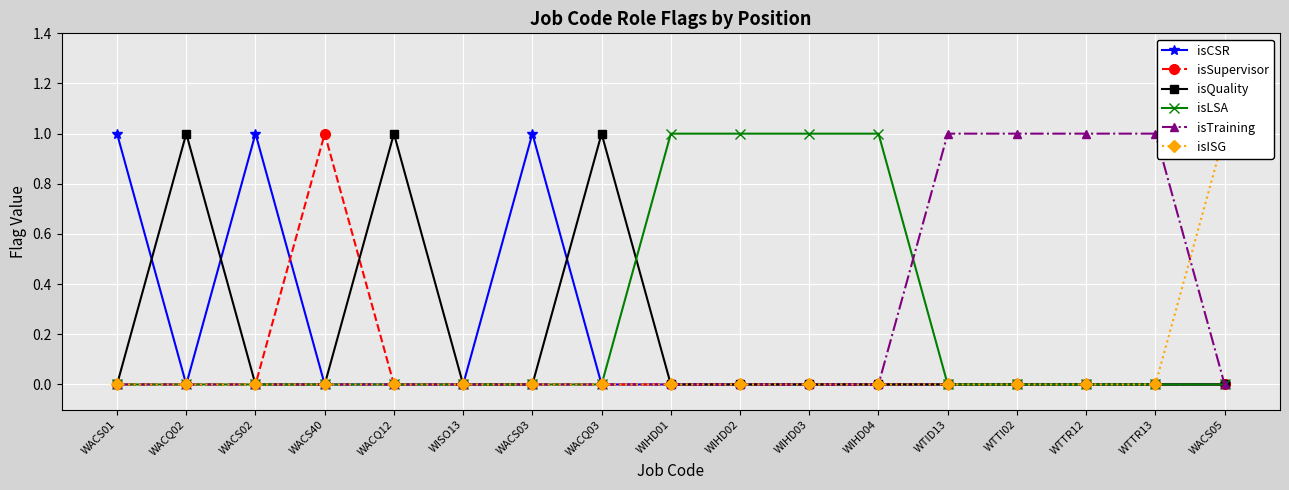

How many lines are shown in the chart?

6